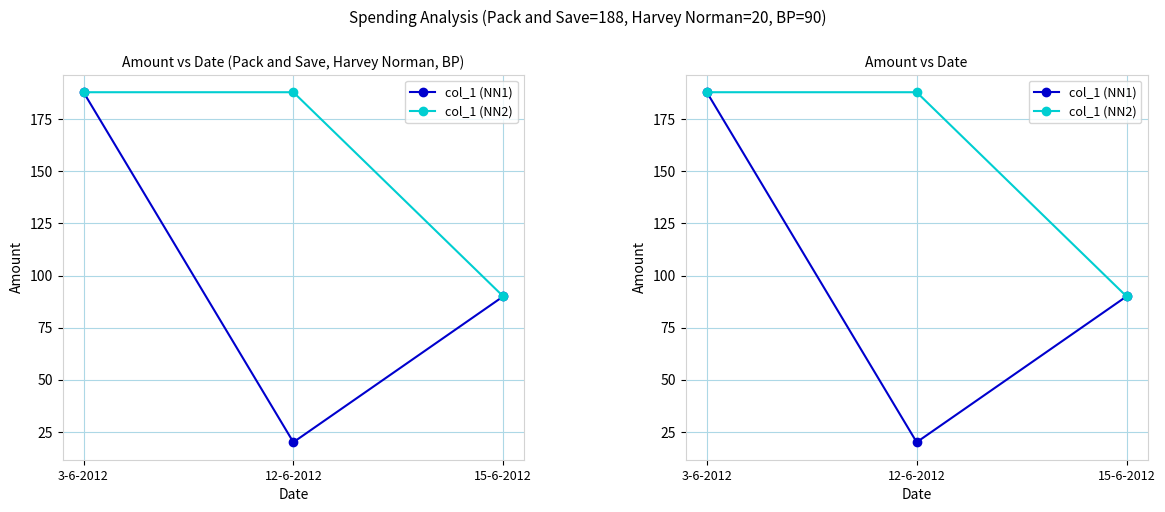

Count the number of categories in the chart.

3